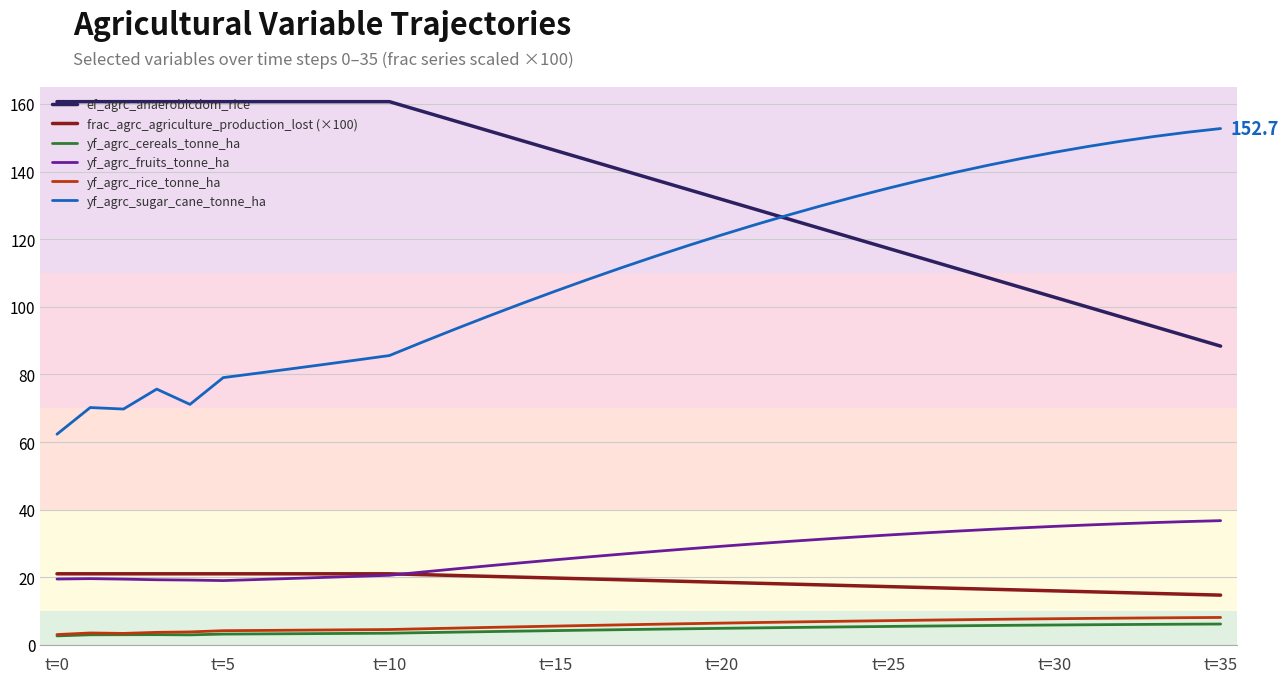

Which series has the widest spread of values?

yf_agrc_sugar_cane_tonne_ha